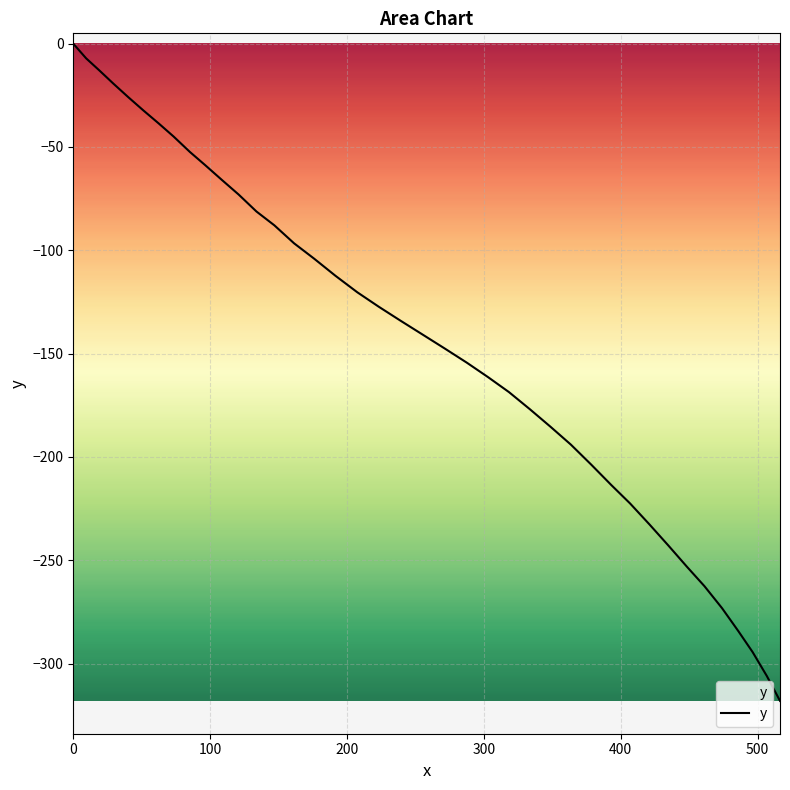

What is the smallest value displayed?

-318.0